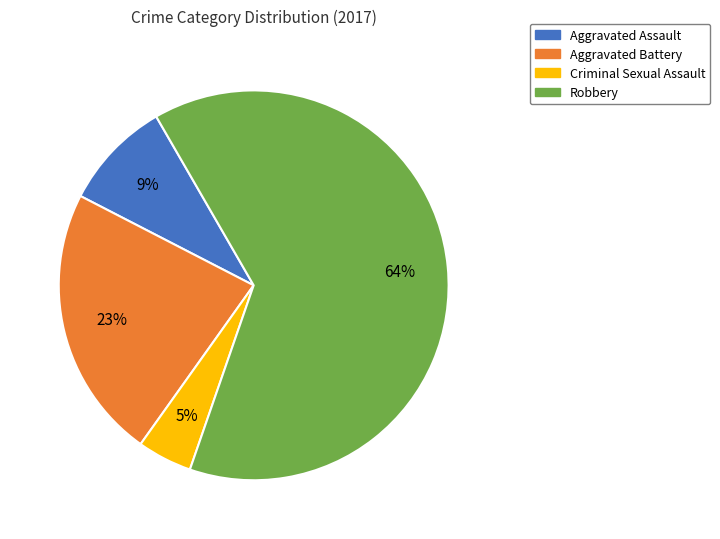

What is the smallest slice in the pie chart?

Criminal Sexual Assault